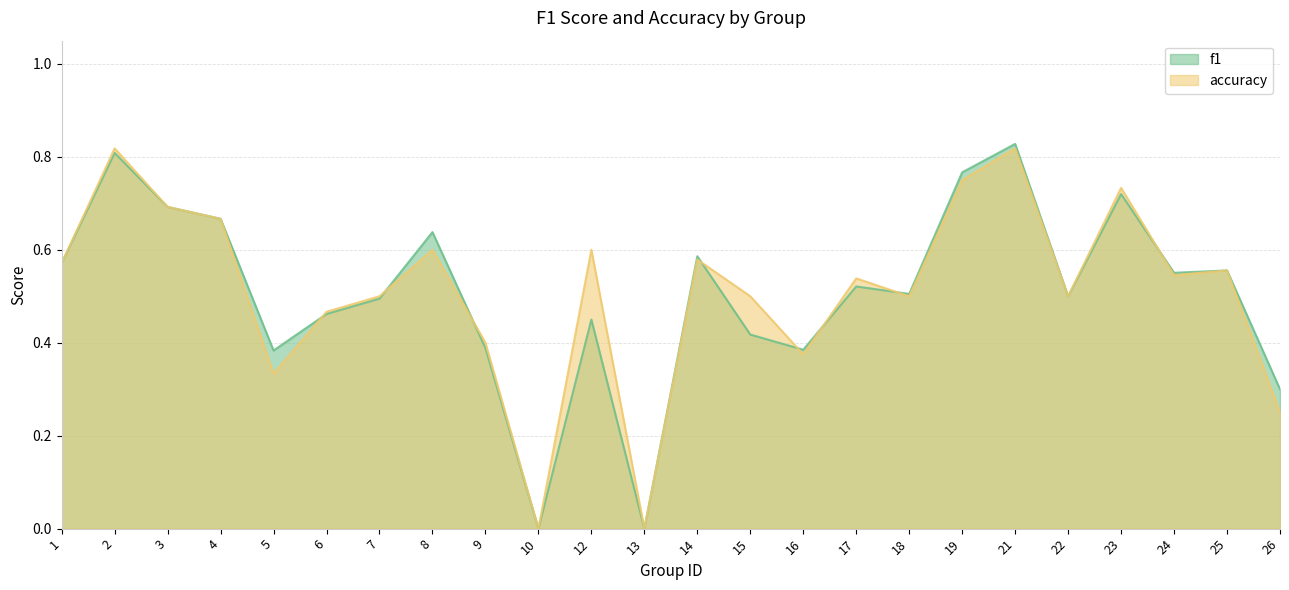

How many accuracy values are between 0 and 1?

24